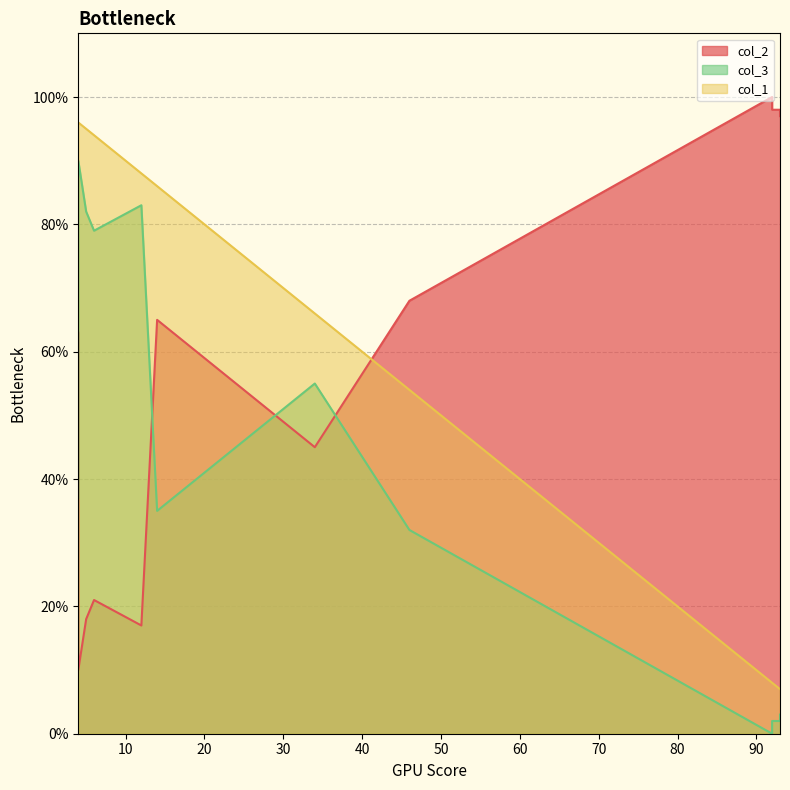

Rank the series by their maximum value, from lowest to highest.

col_3, col_1, col_2